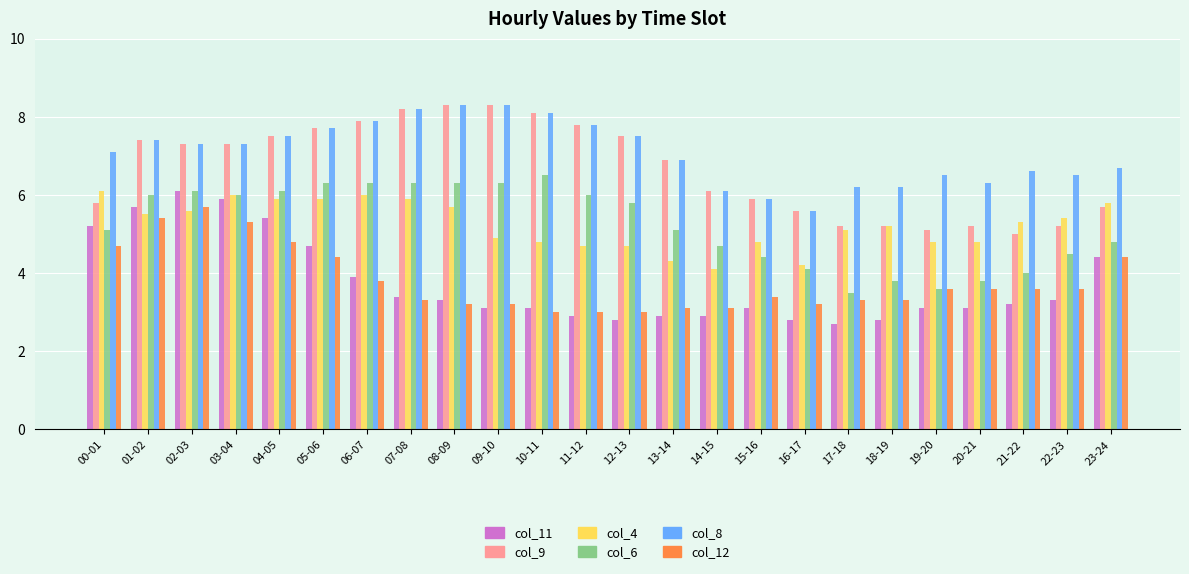

True or false: col_11 has a value of 4.6 at 18-19.

False